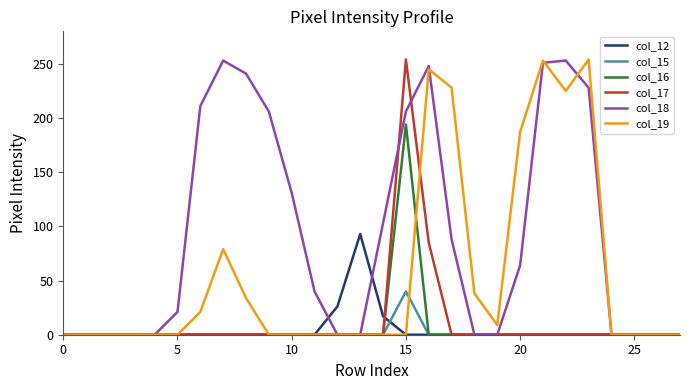

What is the maximum value shown in the chart?

254